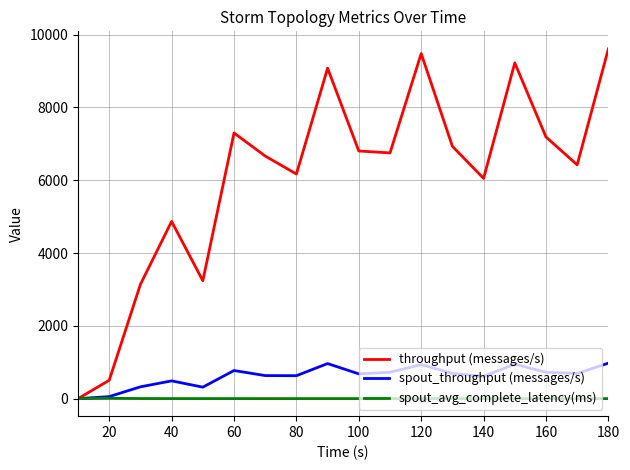

How many interior local peaks does the spout_throughput (messages/s) series have?

5